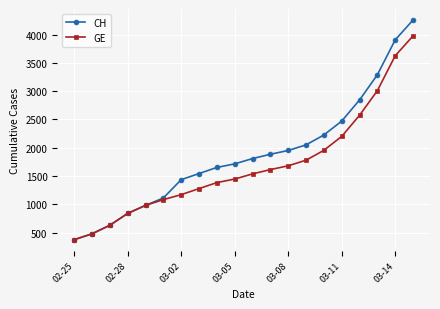

What is the value of the GE point at the 13th from the left?

1681